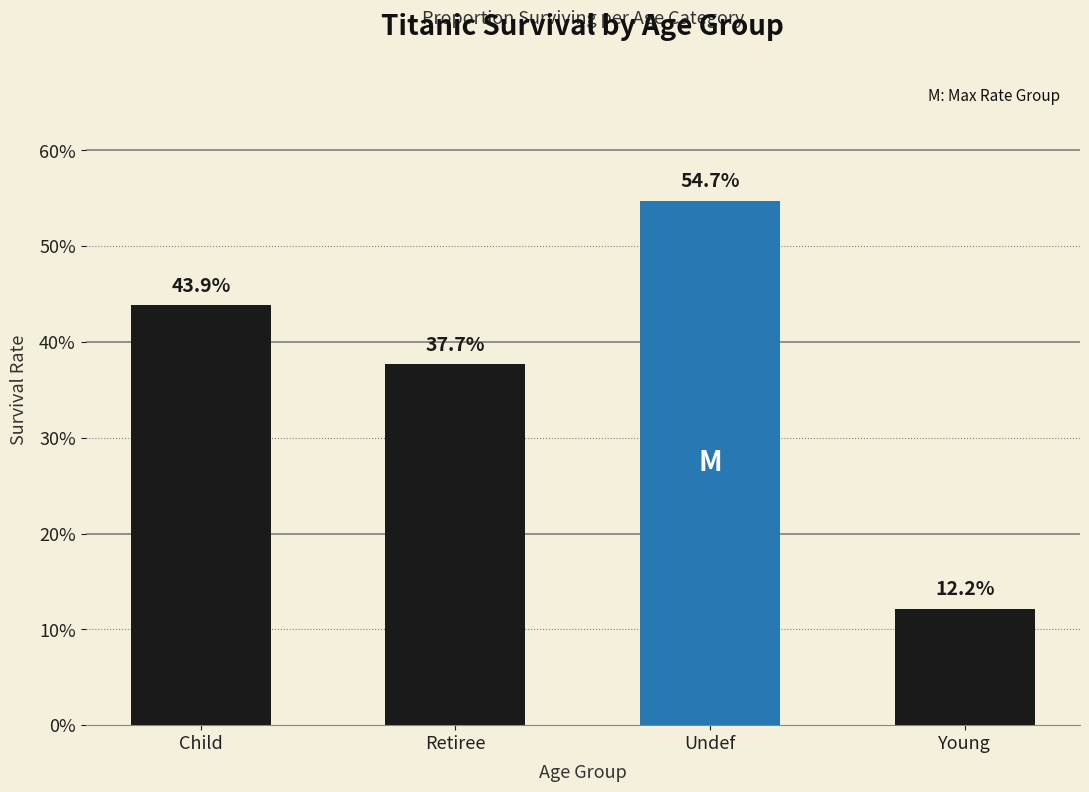

Does the chart contain stacked bars?

No